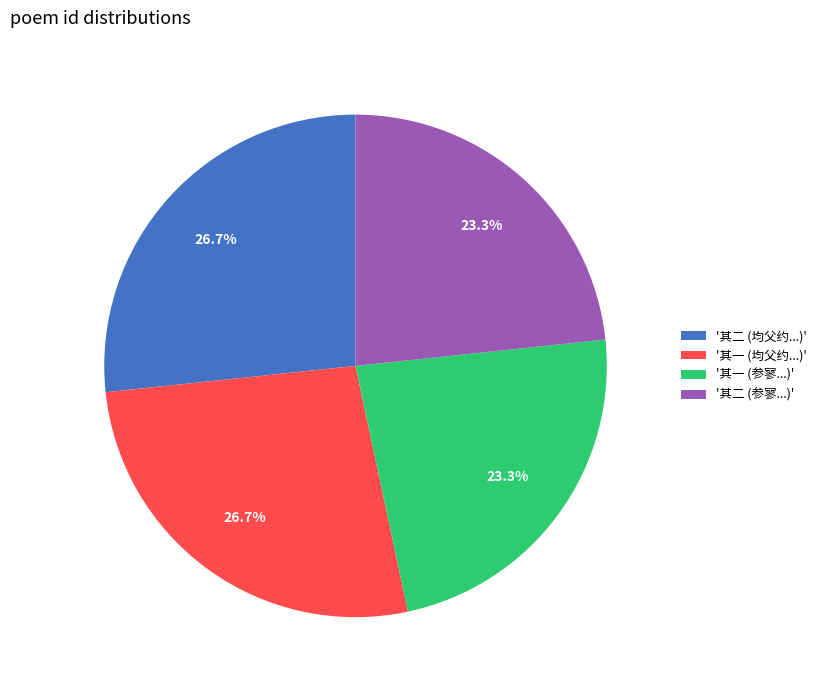

Is there a majority slice in this chart?

No